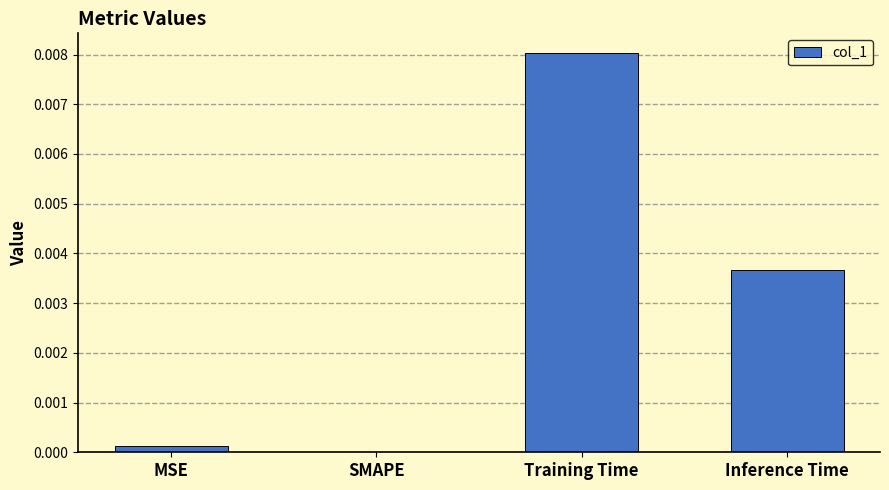

Is it true that the value at MSE is 0.0?

True